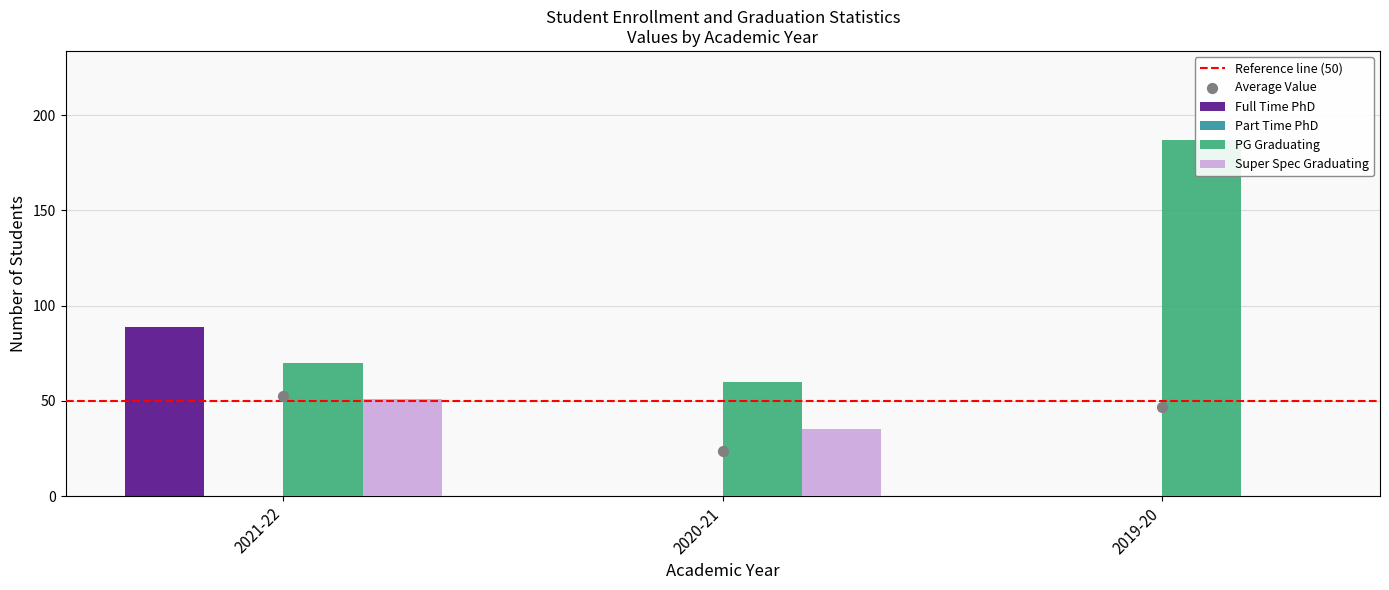

Is the value of Super Spec Graduating at 2020-21 greater than the value of Full Time PhD at 2019-20?

Yes